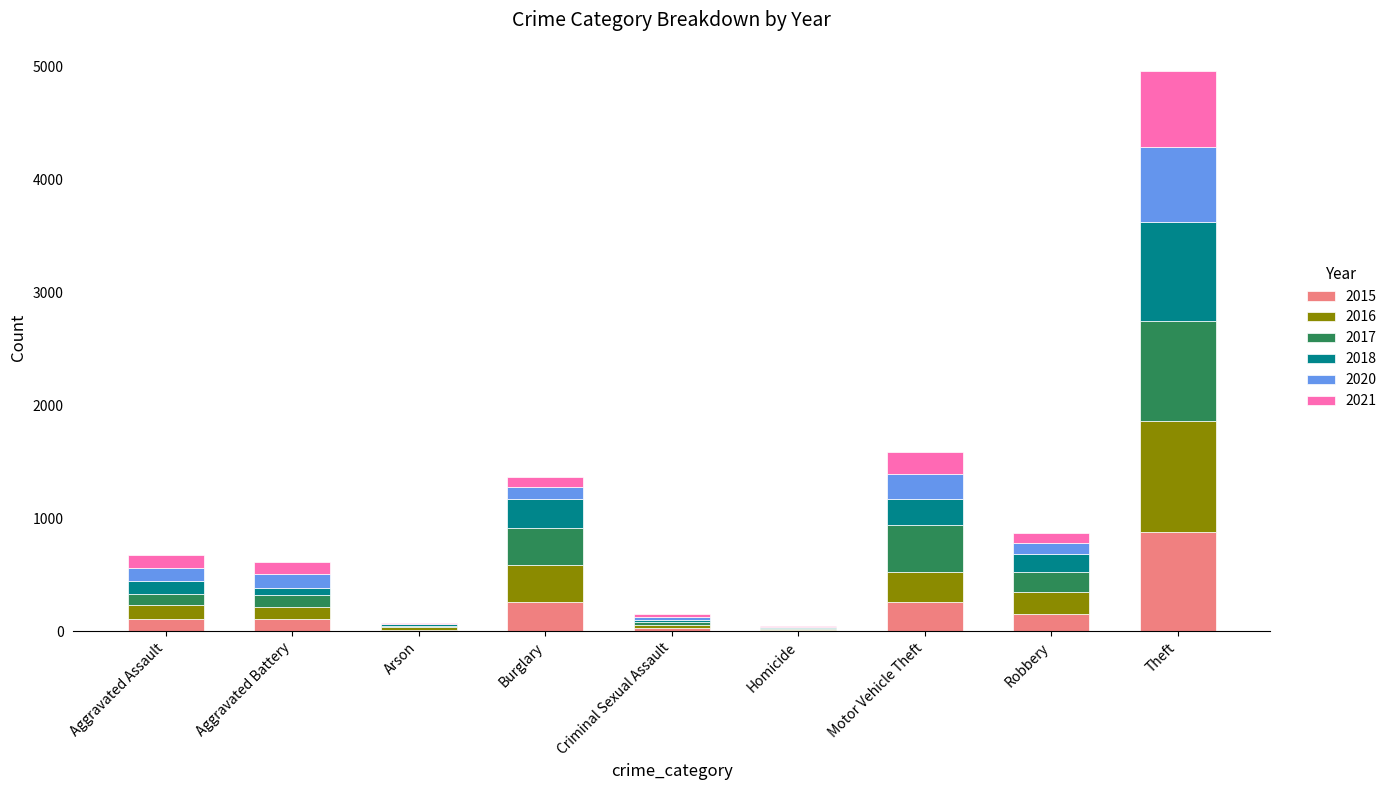

What is the sum of all 2015 values?

1811